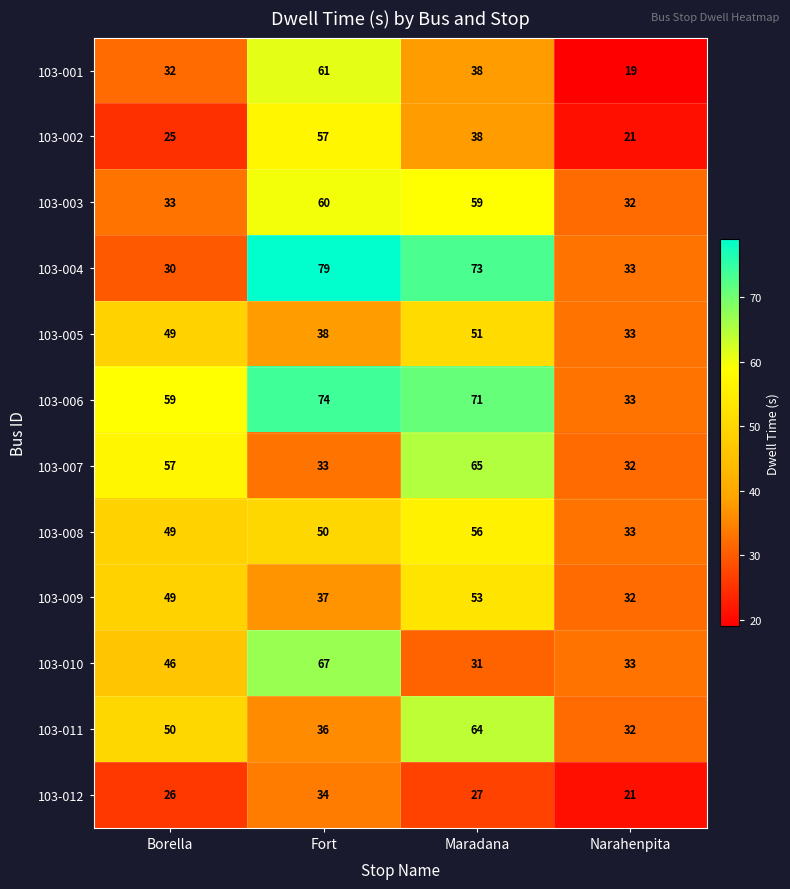

What is the sum of all 103-002 values?

141